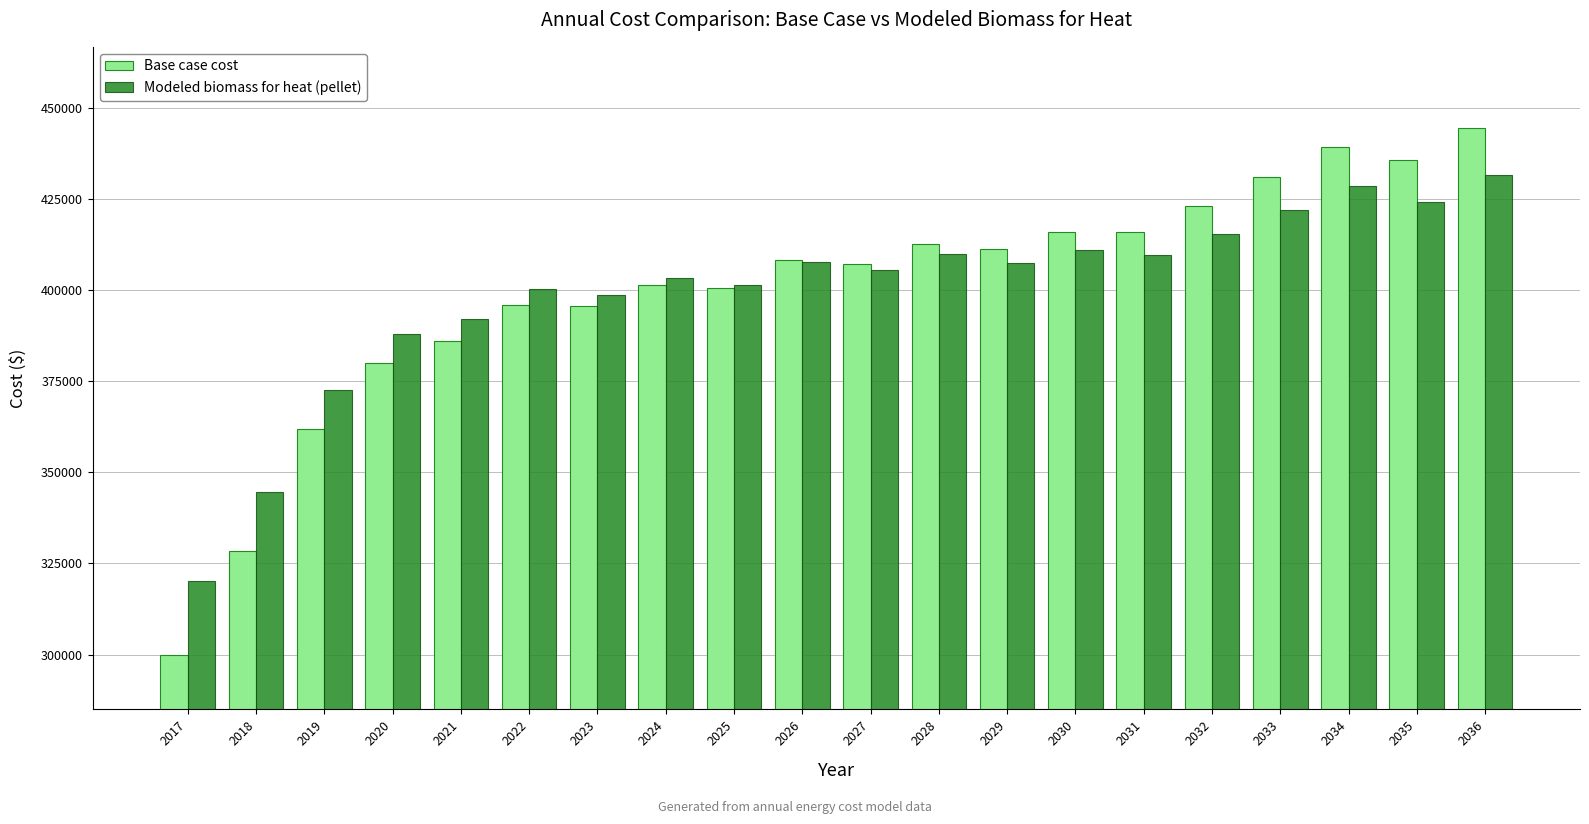

What is the difference between the maximum and second lowest values in the Base case cost series?

115969.4